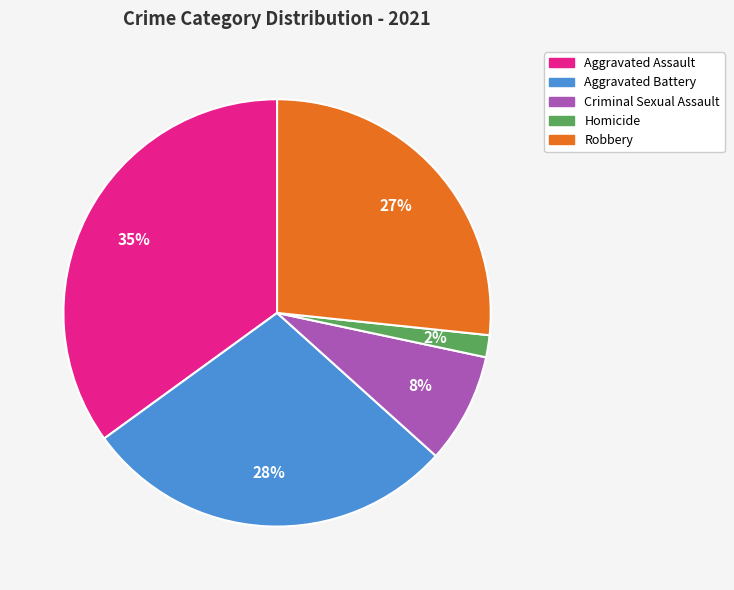

Rank the categories by value from highest to lowest.

Aggravated Assault, Aggravated Battery, Robbery, Criminal Sexual Assault, Homicide